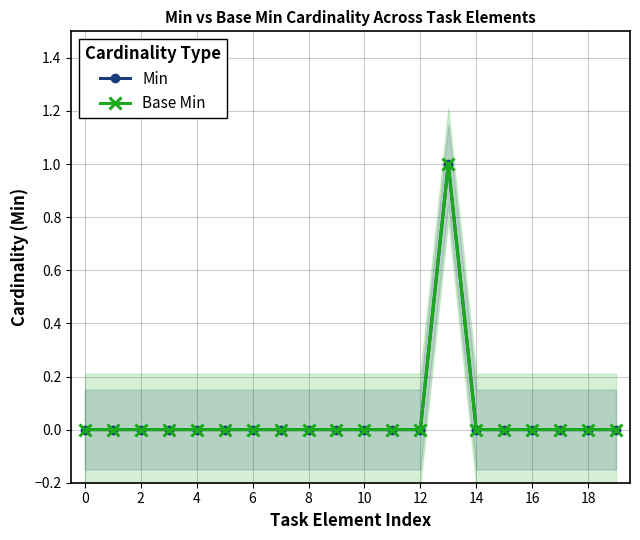

Which category has the highest value in the Base Min series?

13